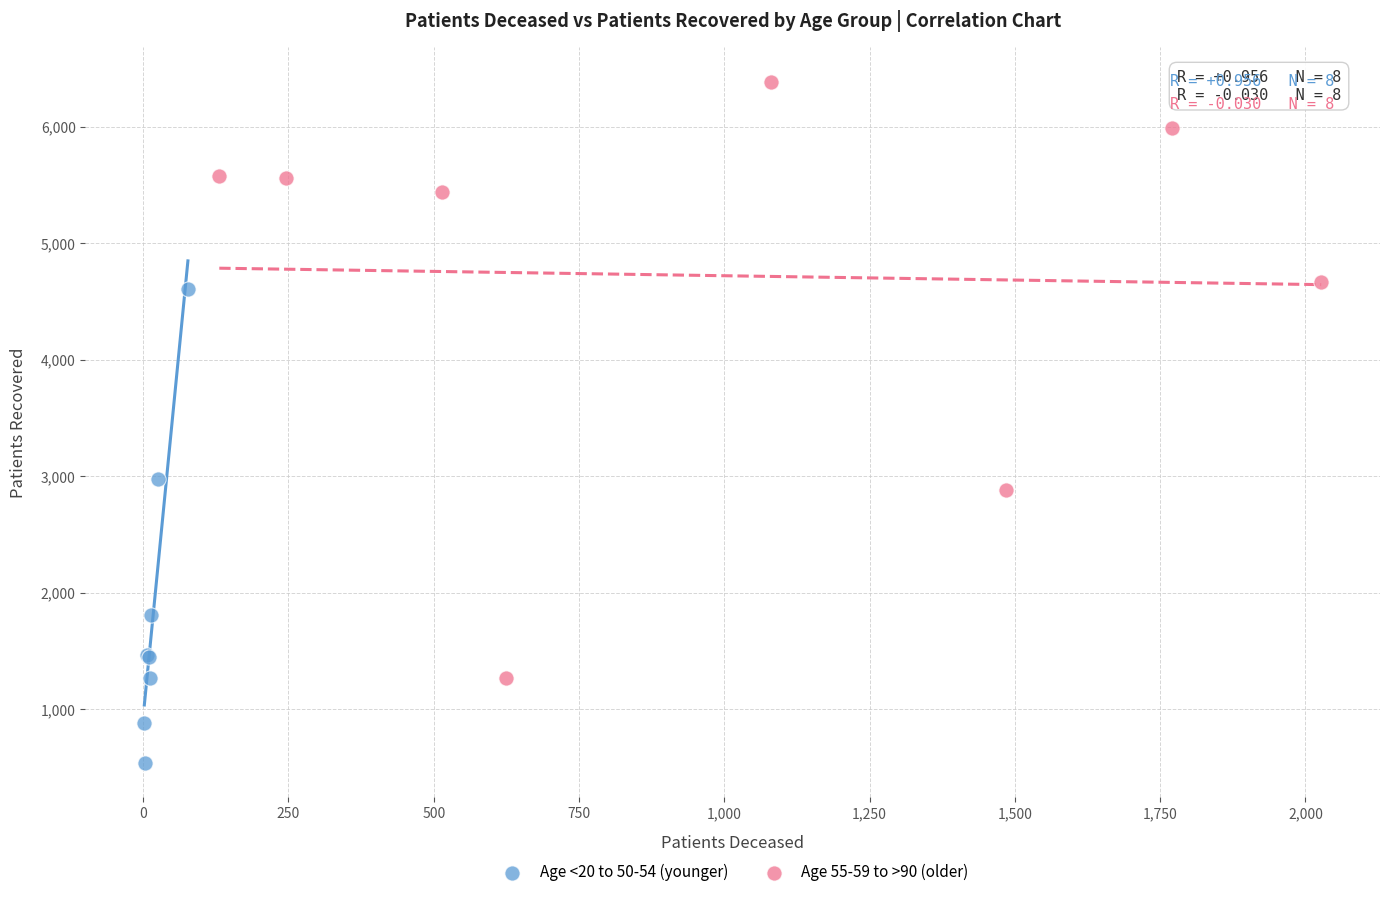

Which series has the widest spread of Y values?

Age 55-59 to >90 (older)